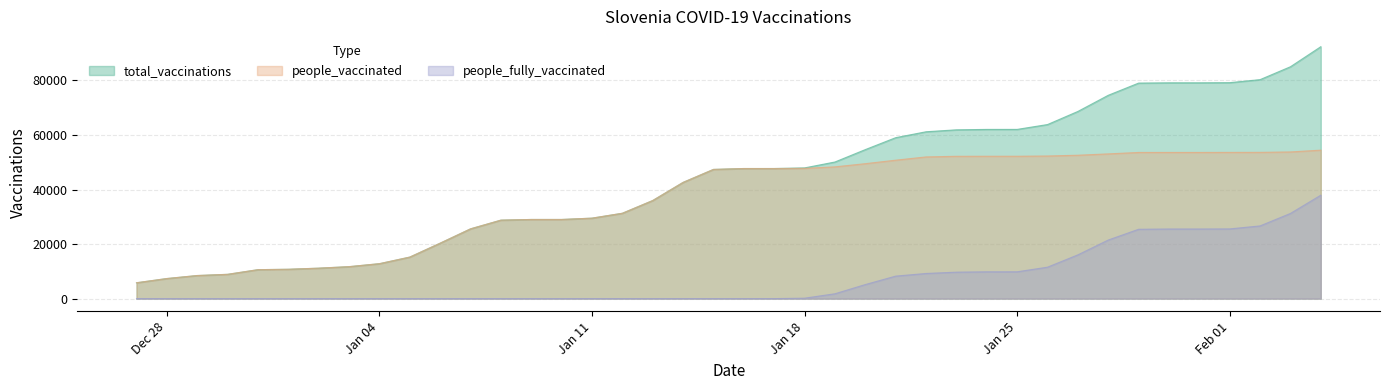

Which series has the largest range (max minus min)?

total_vaccinations